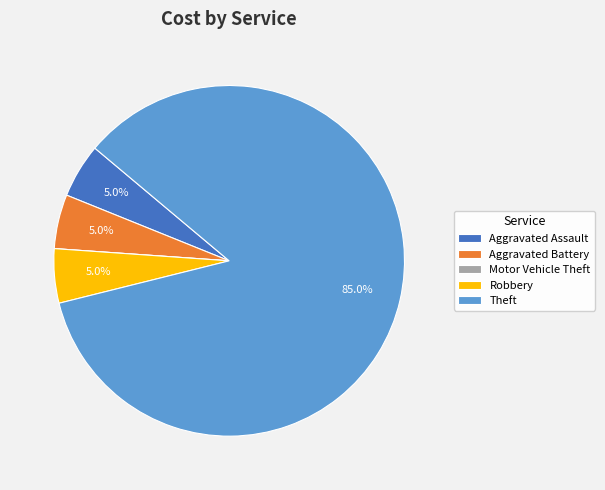

What portion of the pie excludes Theft?

15.0%